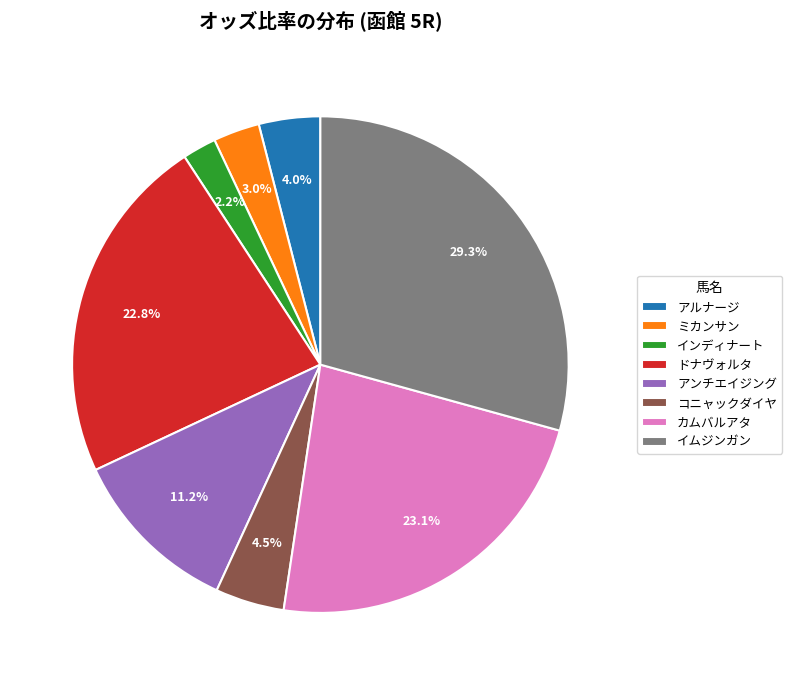

The アンチエイジング slice represents 11% of the pie. True or false?

True